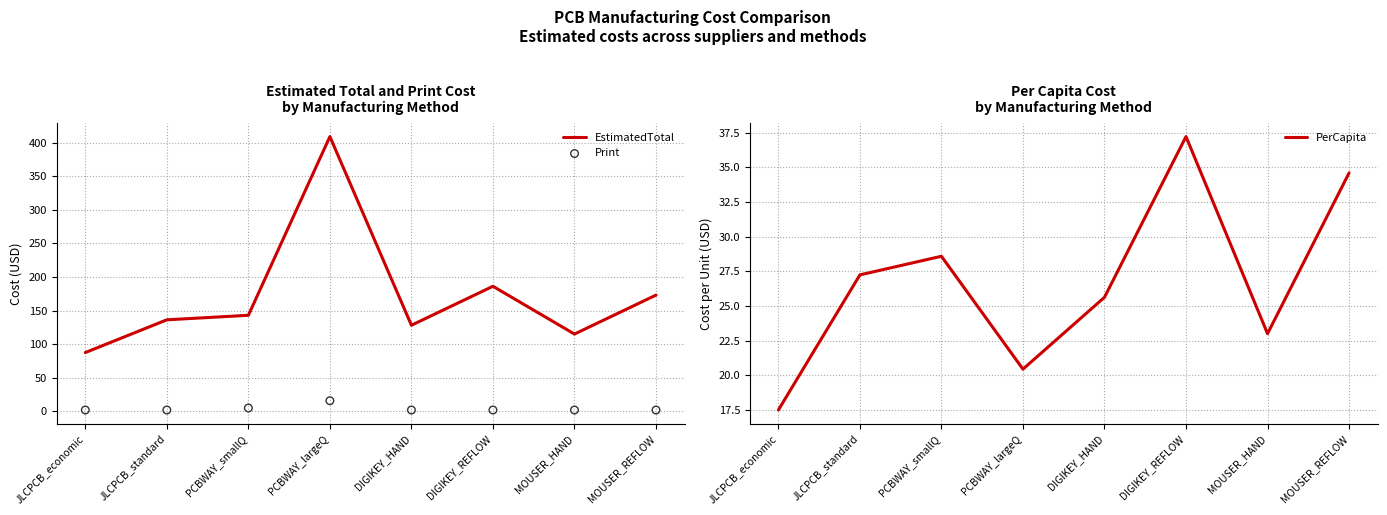

What is the total value across all series at JLCPCB_standard?

165.5